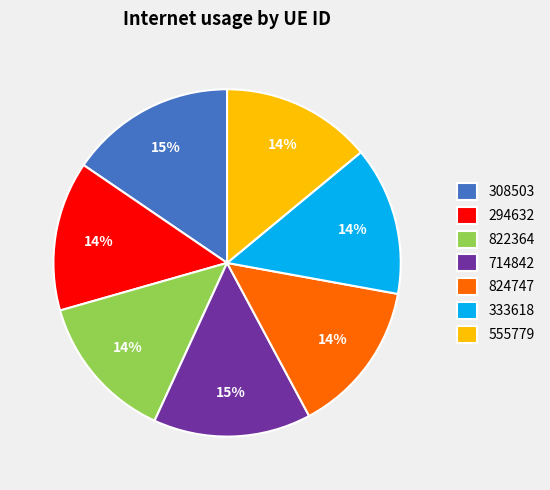

Which category has the biggest portion of the pie?

308503